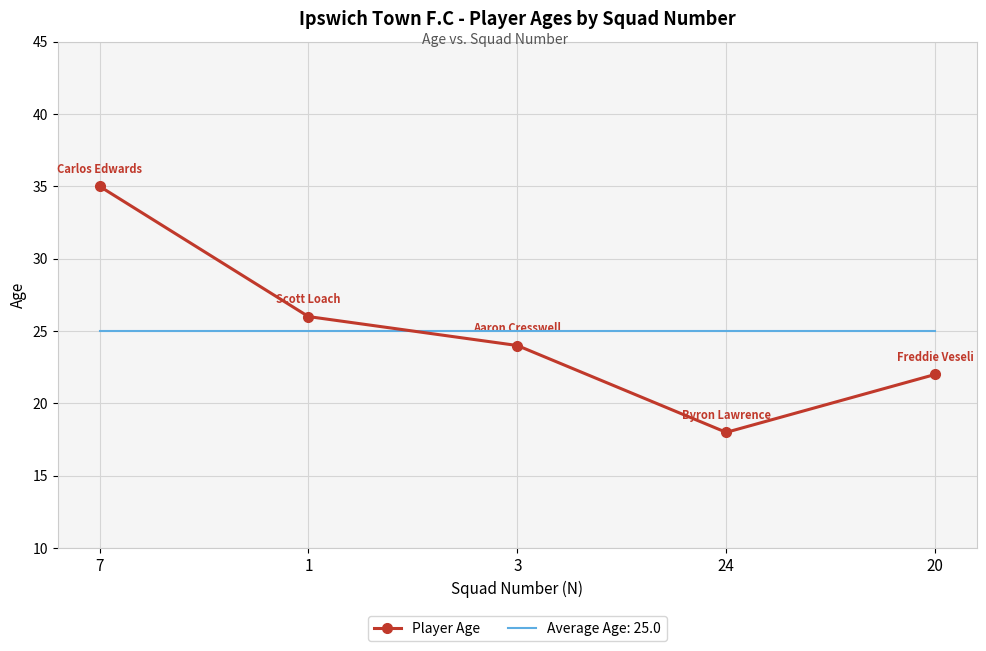

Which series has the widest spread of values?

Player Age